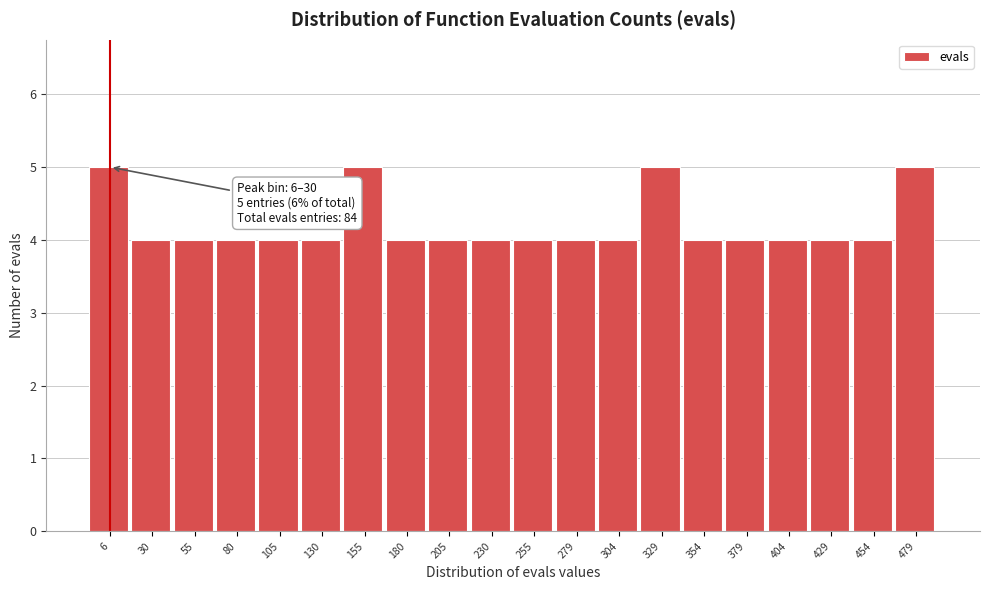

Reading left to right, extract all data points from this chart.

6=5	30=4	55=4	80=4	105=4	130=4	155=5	180=4	205=4	230=4	255=4	279=4	304=4	329=5	354=4	379=4	404=4	429=4	454=4	479=5